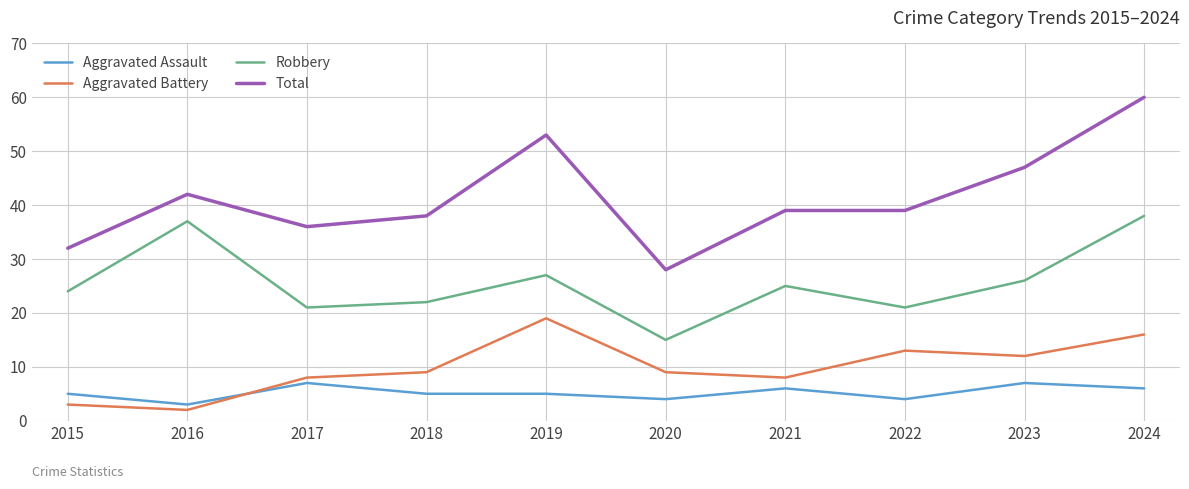

At which category is the sum across all series the highest?

2024